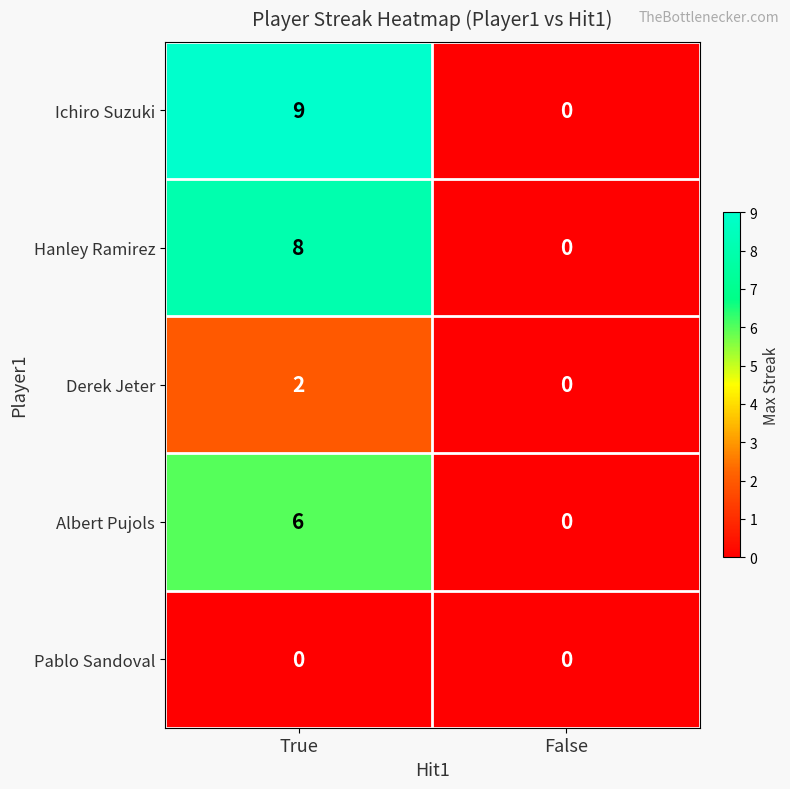

True or false: Ichiro Suzuki has a value of 0 at False.

True